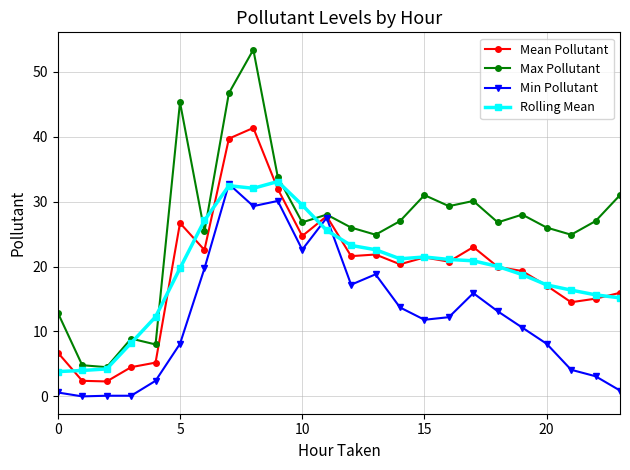

True or false: Max Pollutant and Min Pollutant cross at least once.

False